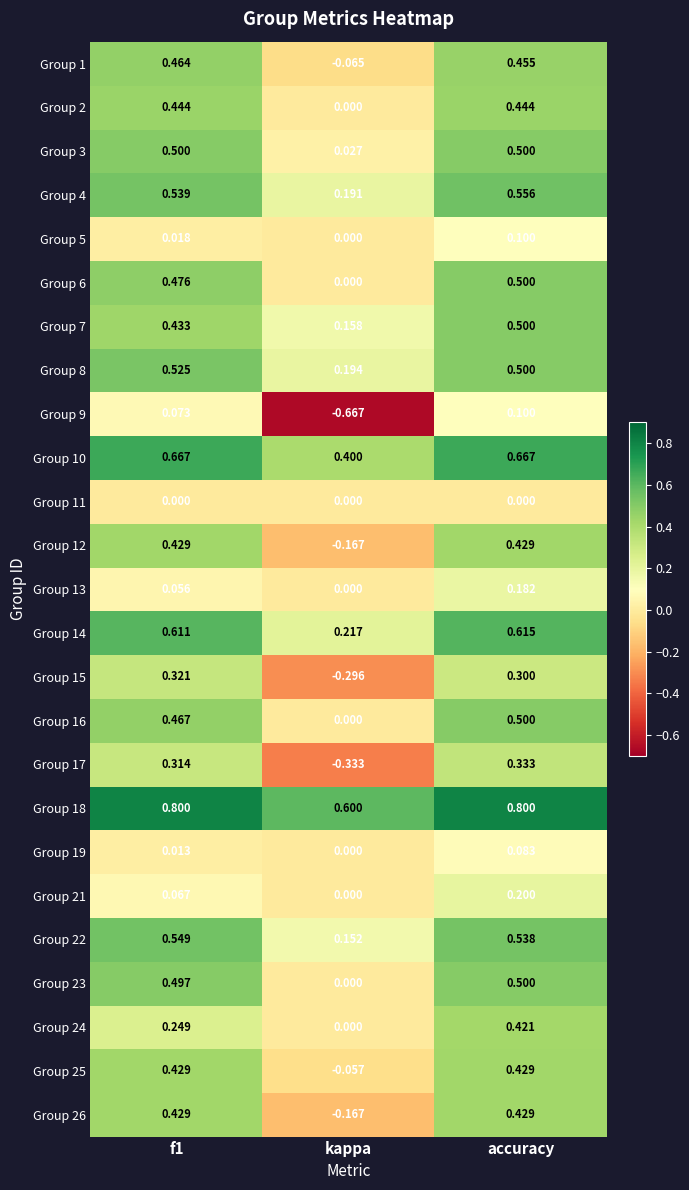

At how many categories does at least one series exceed 0?

3